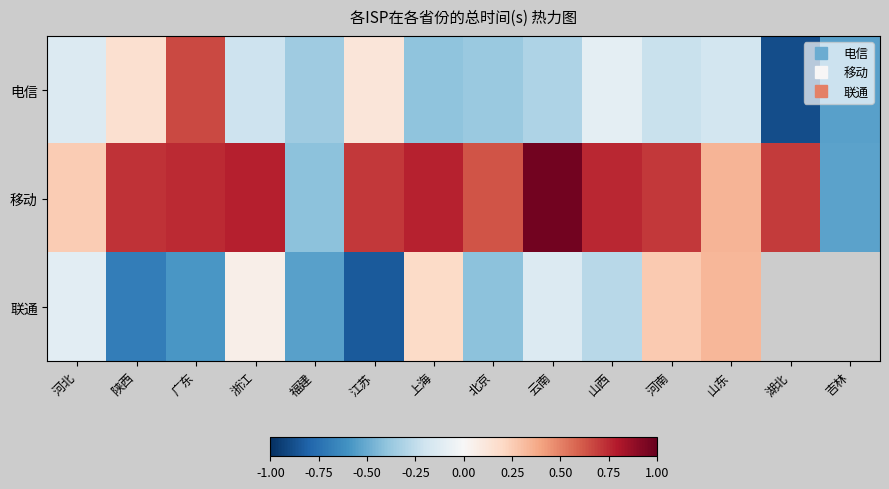

Which series changed the most between 浙江 and 福建?

移动